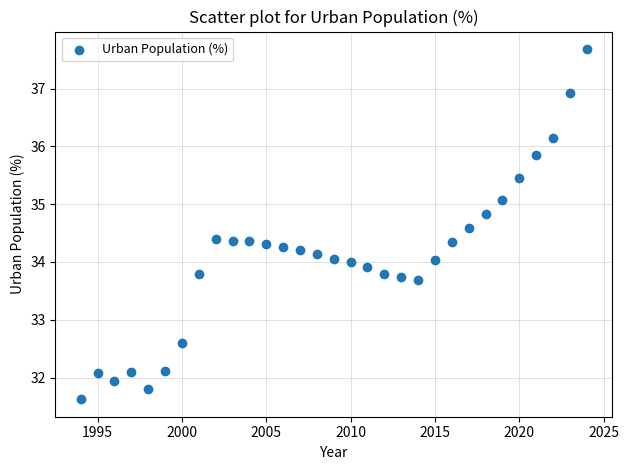

What is the range of Y values (max minus min)?

6.1